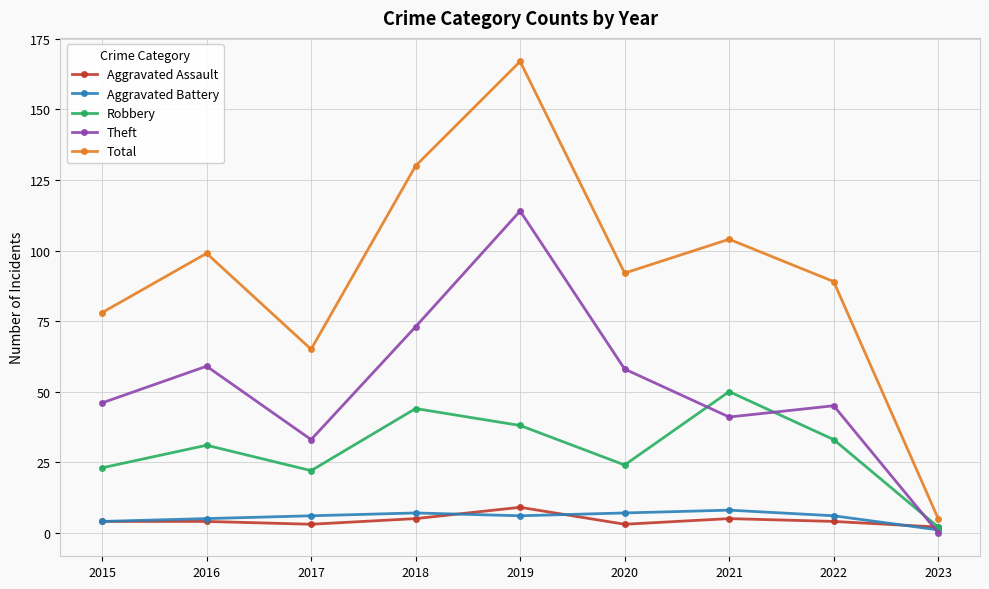

How many data points in Robbery are less than 31?

4